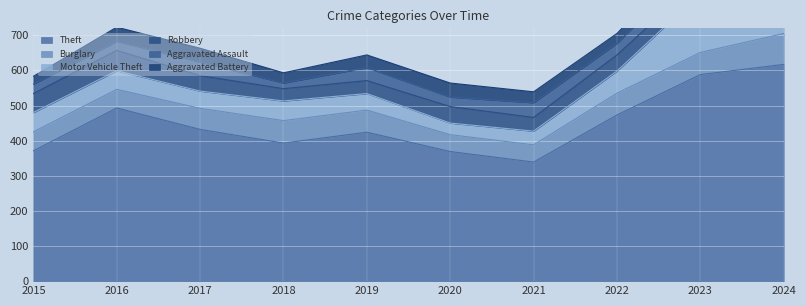

What is the sum of the Robbery values at 2016 and 2020?

105